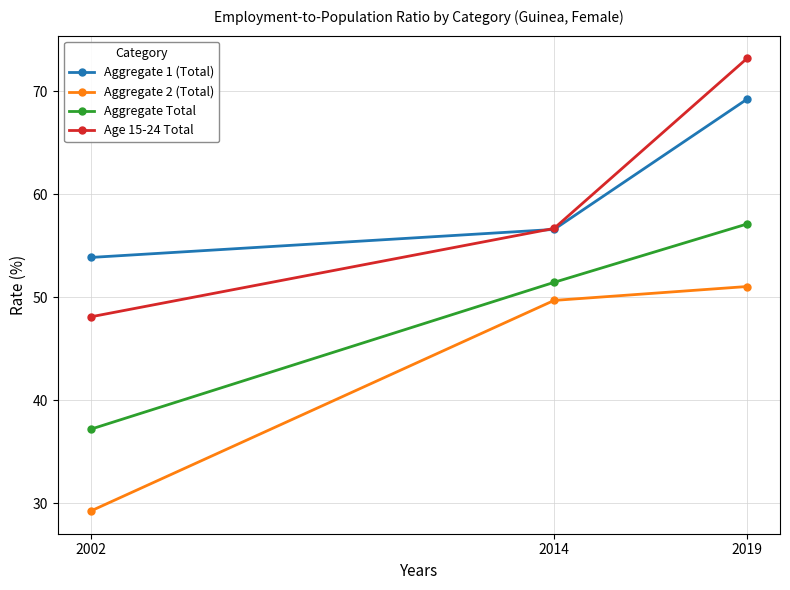

Is it true that Aggregate 1 (Total) equals 83.7 at 2002?

False